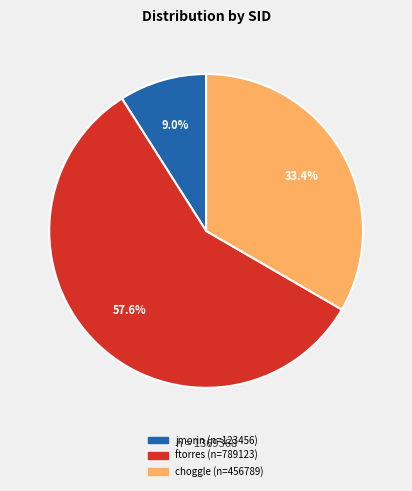

To the nearest percent, what is the difference between the ftorres and choggle slice percentages?

24%